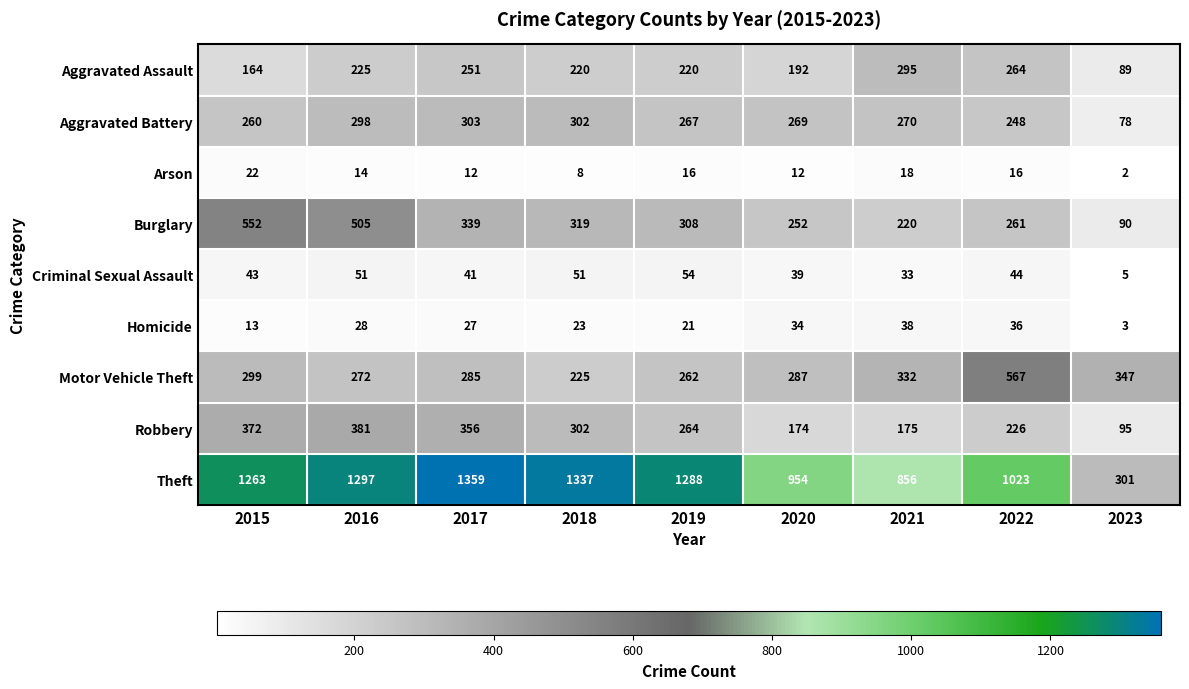

What is the difference between the second highest and second lowest values in the Aggravated Battery series?

54